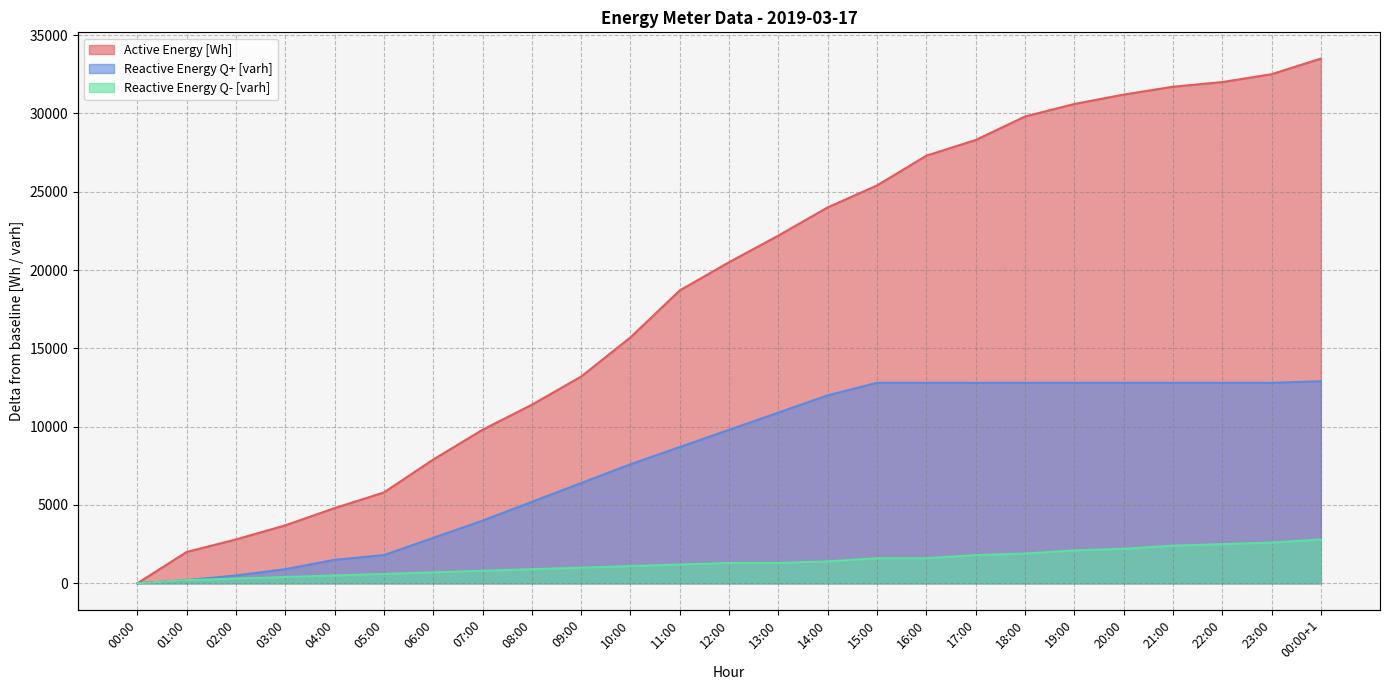

Which has a higher value, 09:00 or 07:00?

09:00